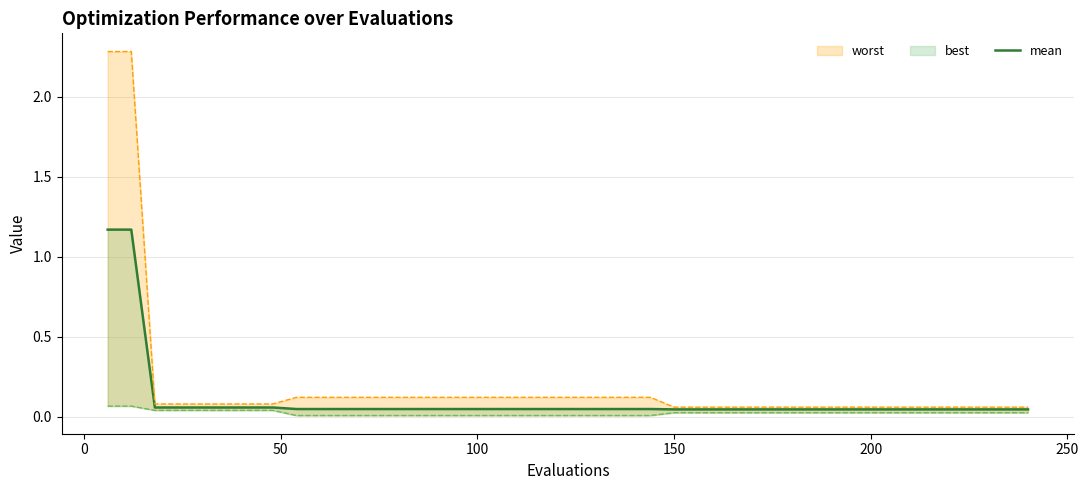

True or false: the data shows 0.0 at 250.

False